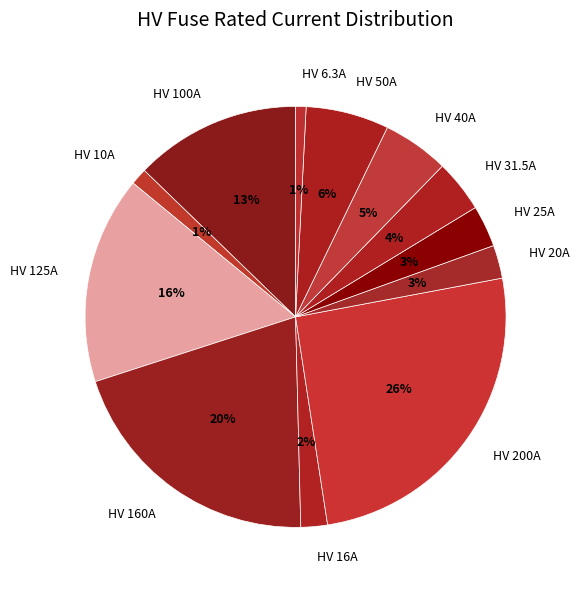

Combined, do HV 100A and HV 10A account for over 50%?

No